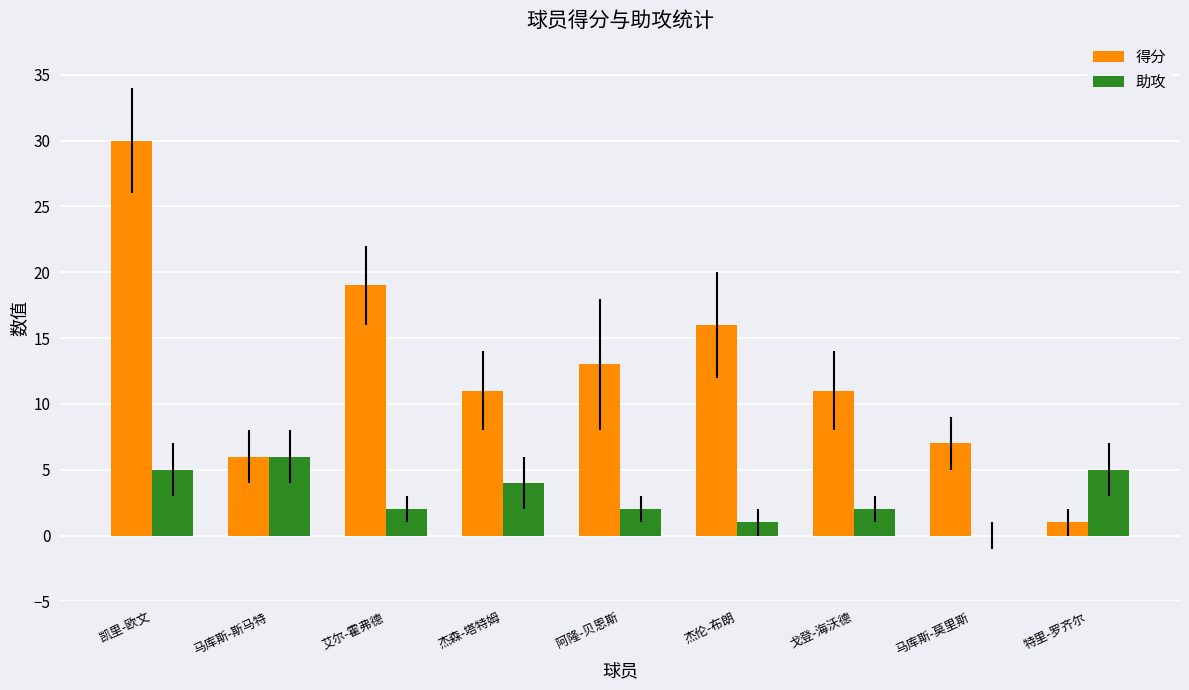

Reading right to left, extract all data points from this chart.

得分: 1	7	11	16	13	11	19	6	30
助攻: 5	0	2	1	2	4	2	6	5